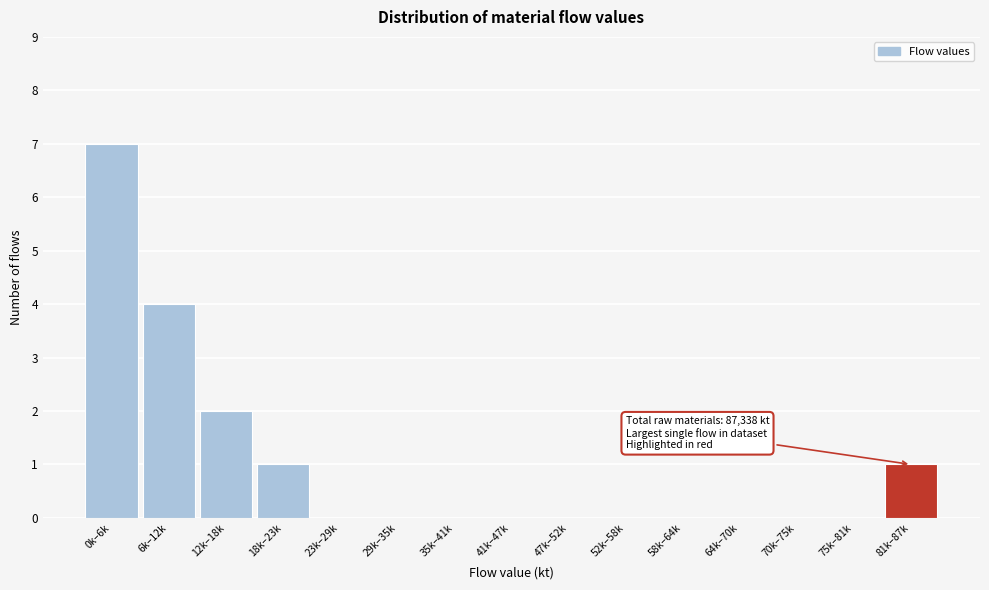

Reading left to right, list all the values displayed in this chart.

0k–6k=7	6k–12k=4	12k–18k=2	18k–23k=1	23k–29k=0	29k–35k=0	35k–41k=0	41k–47k=0	47k–52k=0	52k–58k=0	58k–64k=0	64k–70k=0	70k–75k=0	75k–81k=0	81k–87k=1